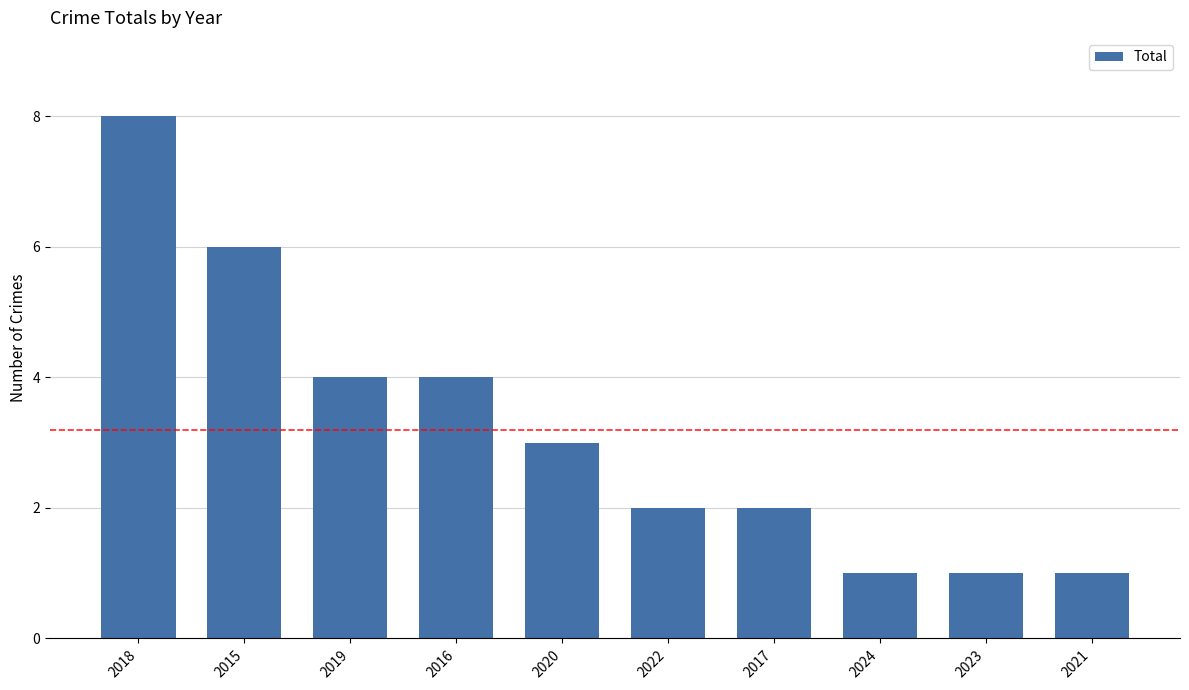

Reading right to left, extract all data points from this chart.

2021=1	2023=1	2024=1	2017=2	2022=2	2020=3	2016=4	2019=4	2015=6	2018=8